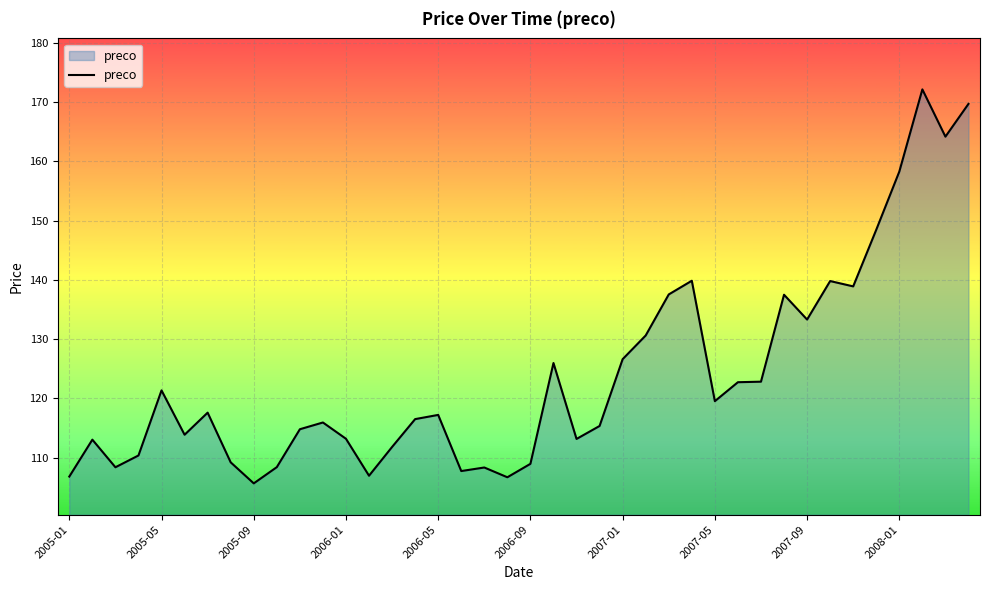

What is the difference between the maximum and minimum values?

66.5